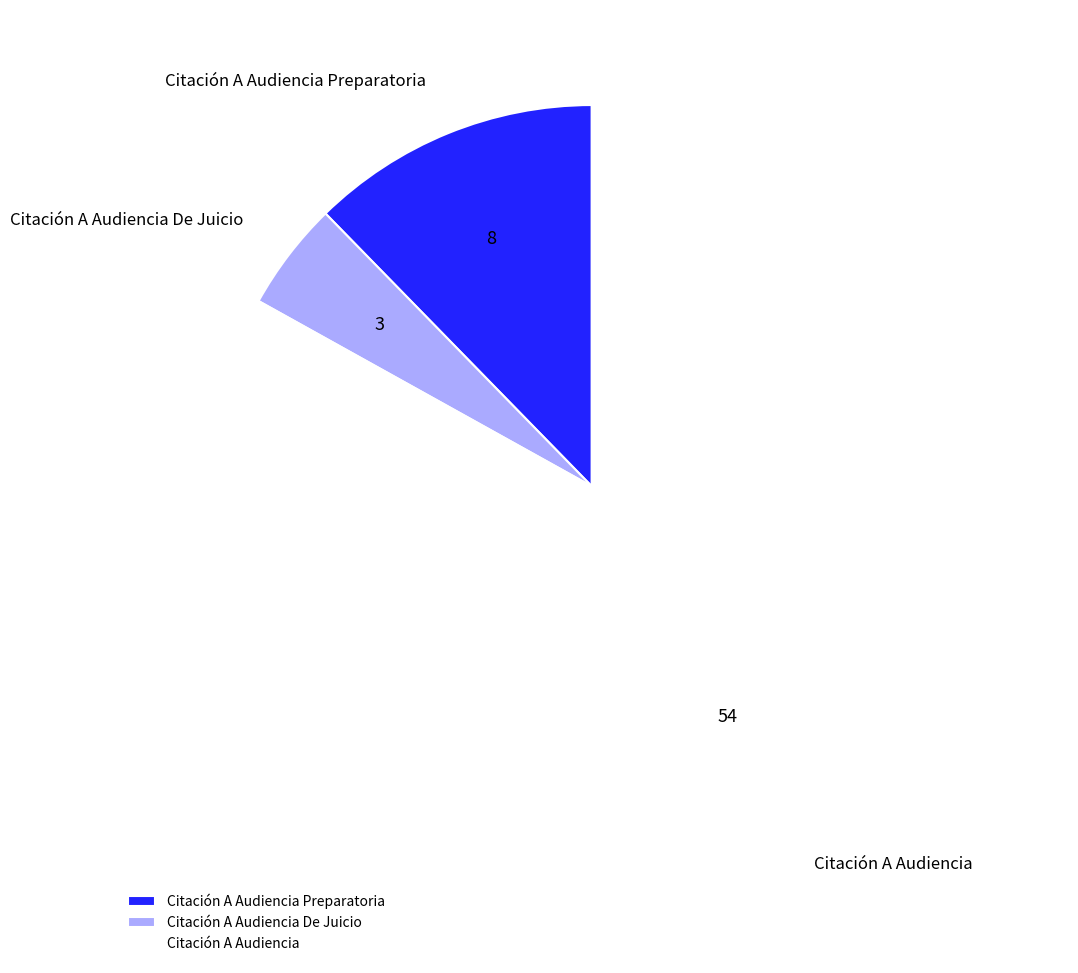

Rank the categories by value from lowest to highest.

Citación A Audiencia De Juicio, Citación A Audiencia Preparatoria, Citación A Audiencia